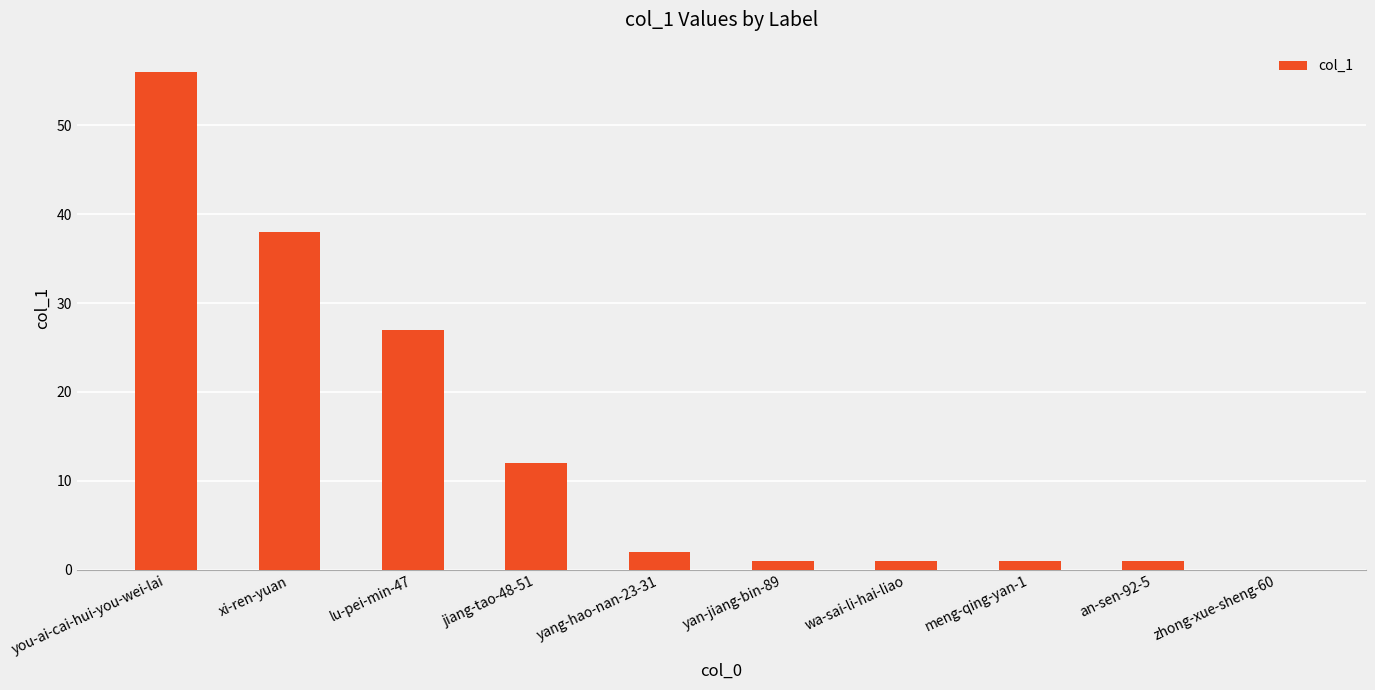

What is the difference between the values at an-sen-92-5 and you-ai-cai-hui-you-wei-lai?

55